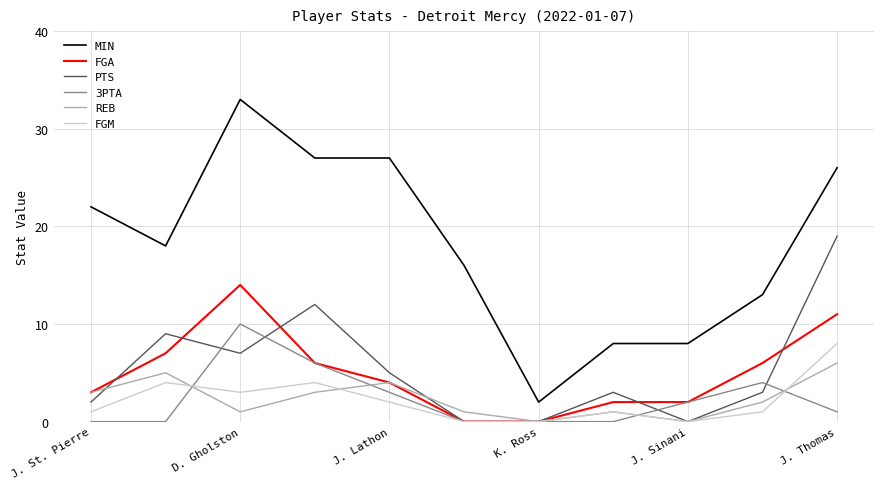

Rank the series by their maximum value, from highest to lowest.

MIN, PTS, FGA, 3PTA, FGM, REB